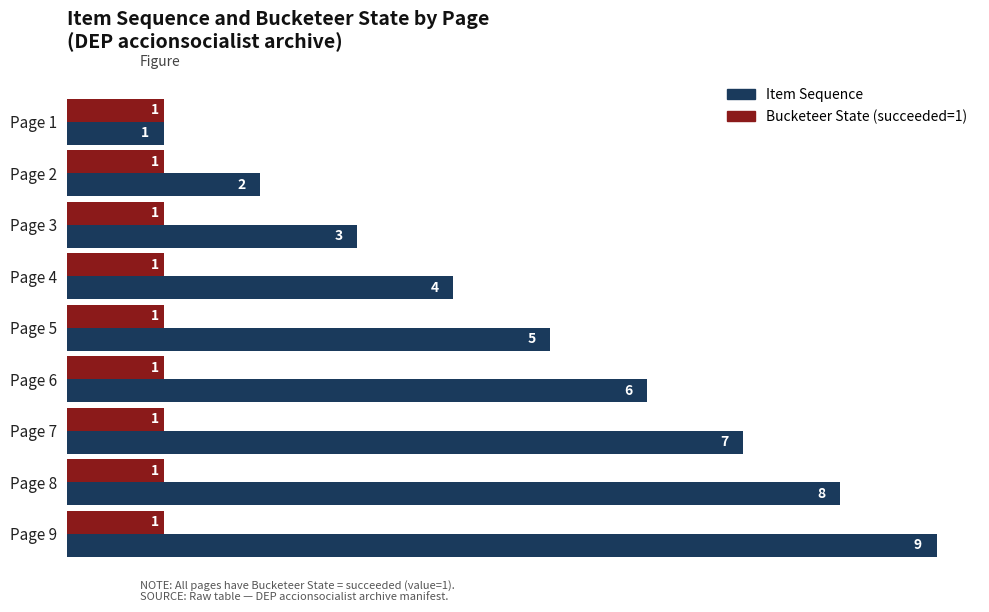

What are all the series names shown in the legend?

Item Sequence, Bucketeer State (succeeded=1)